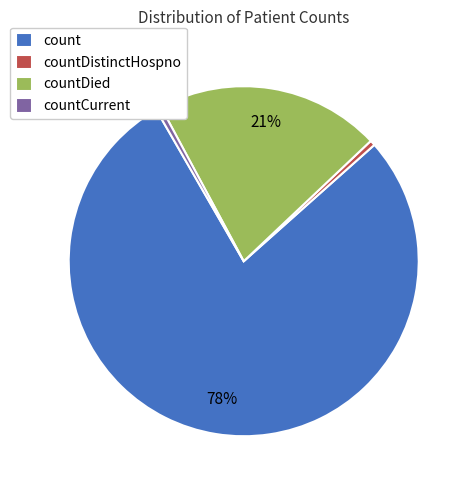

Is the sum of countCurrent and count greater than half?

Yes